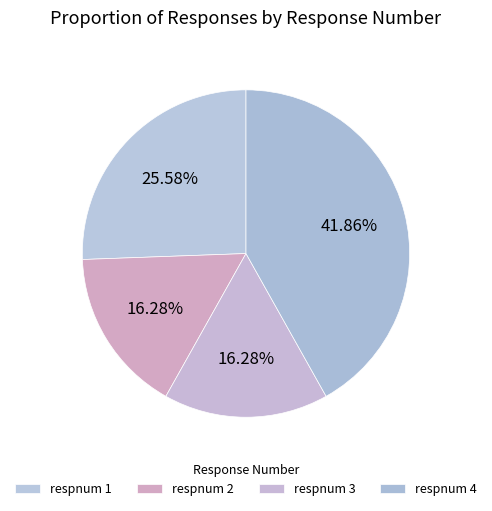

How many slices are in this pie chart?

4